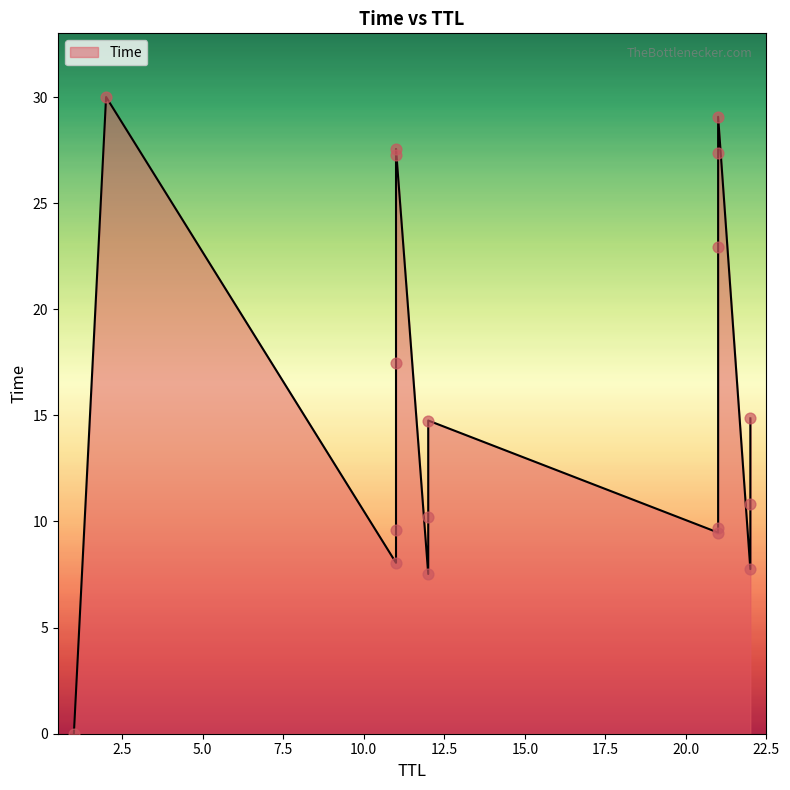

Between 21 and 11, which is larger?

21